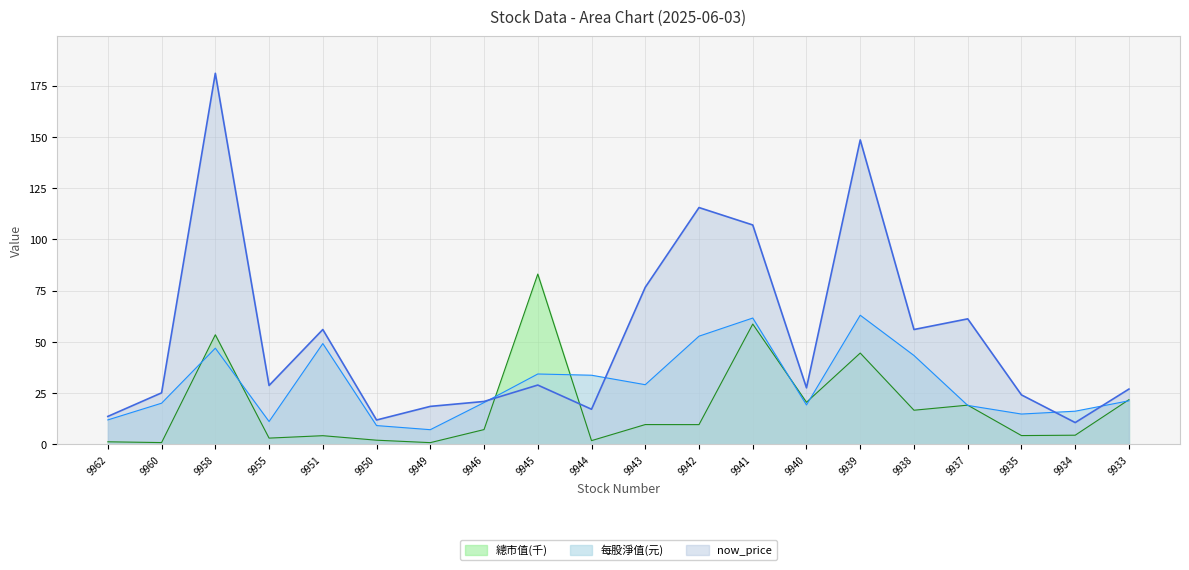

What is the maximum value for now_price?

181.0